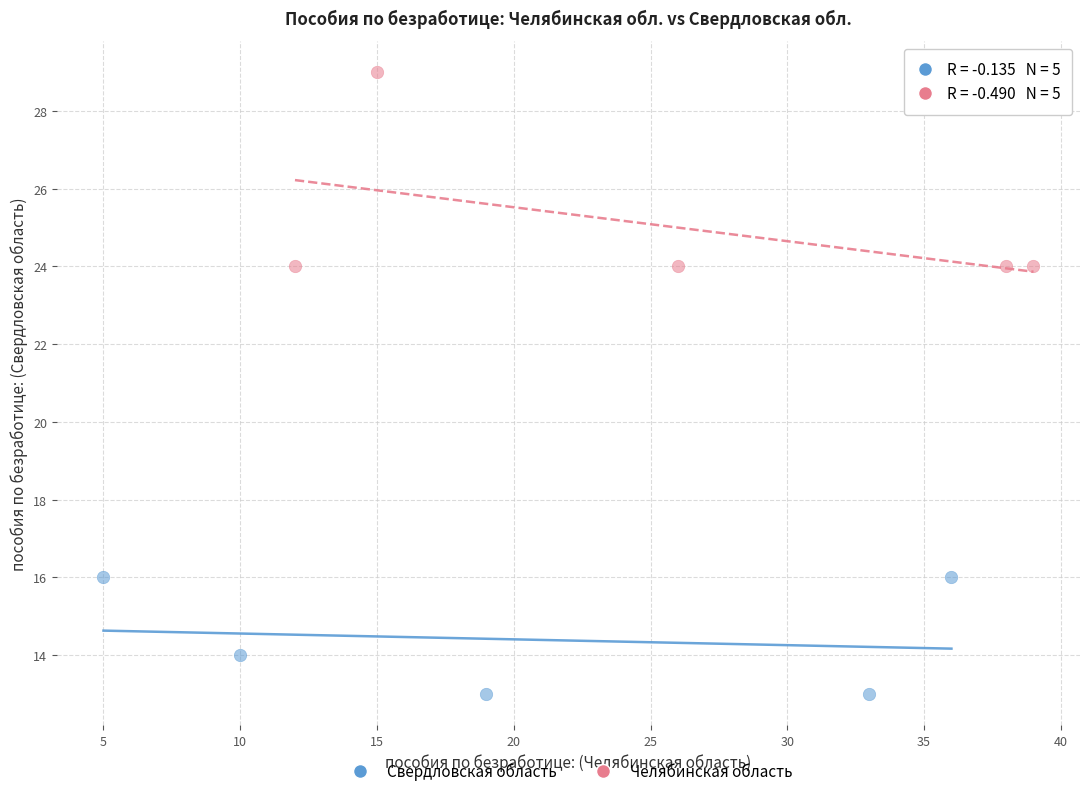

Which series contains the highest Y value?

Челябинская область